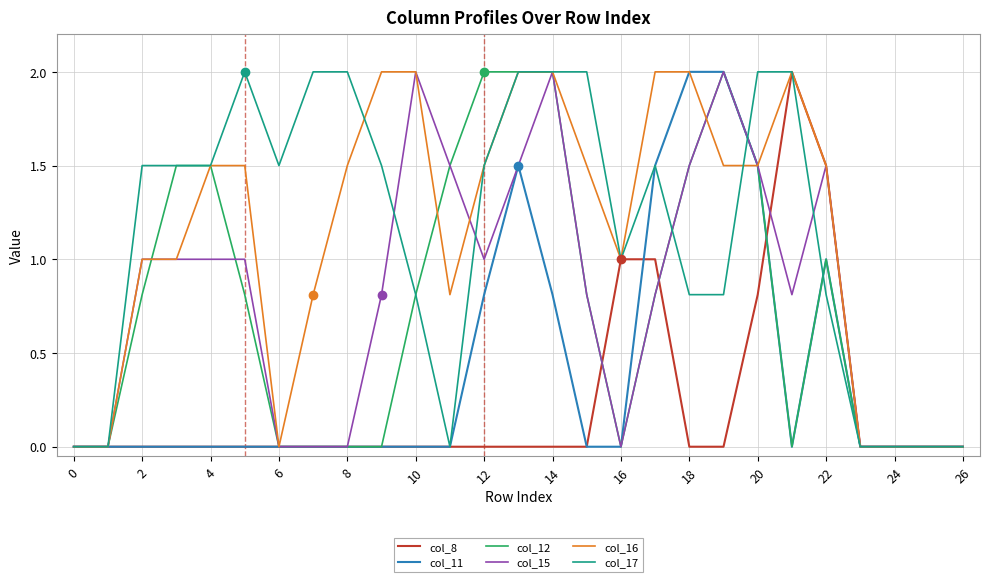

What is the maximum value shown in the chart?

2.0